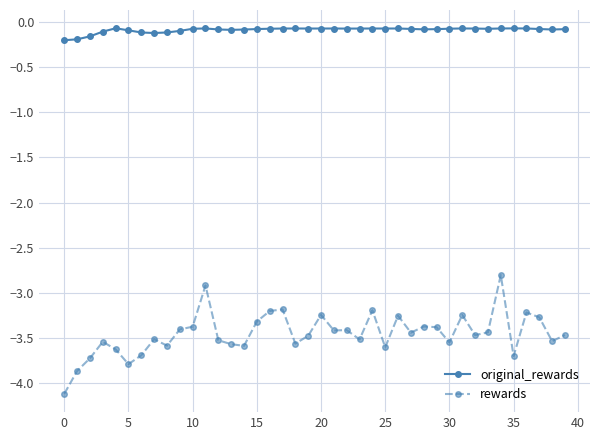

How many data points does each series have?

40